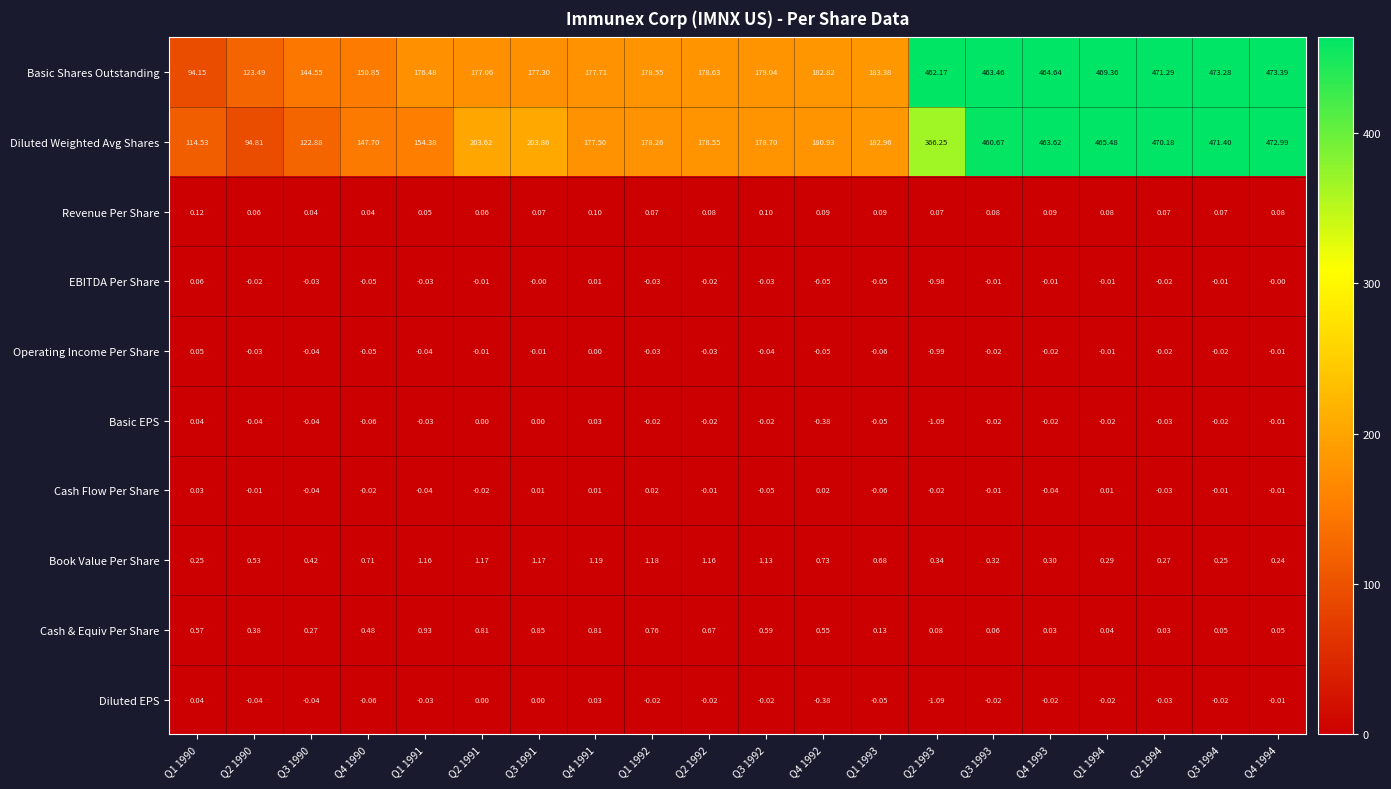

Which series has the largest range (max minus min)?

Basic Shares Outstanding